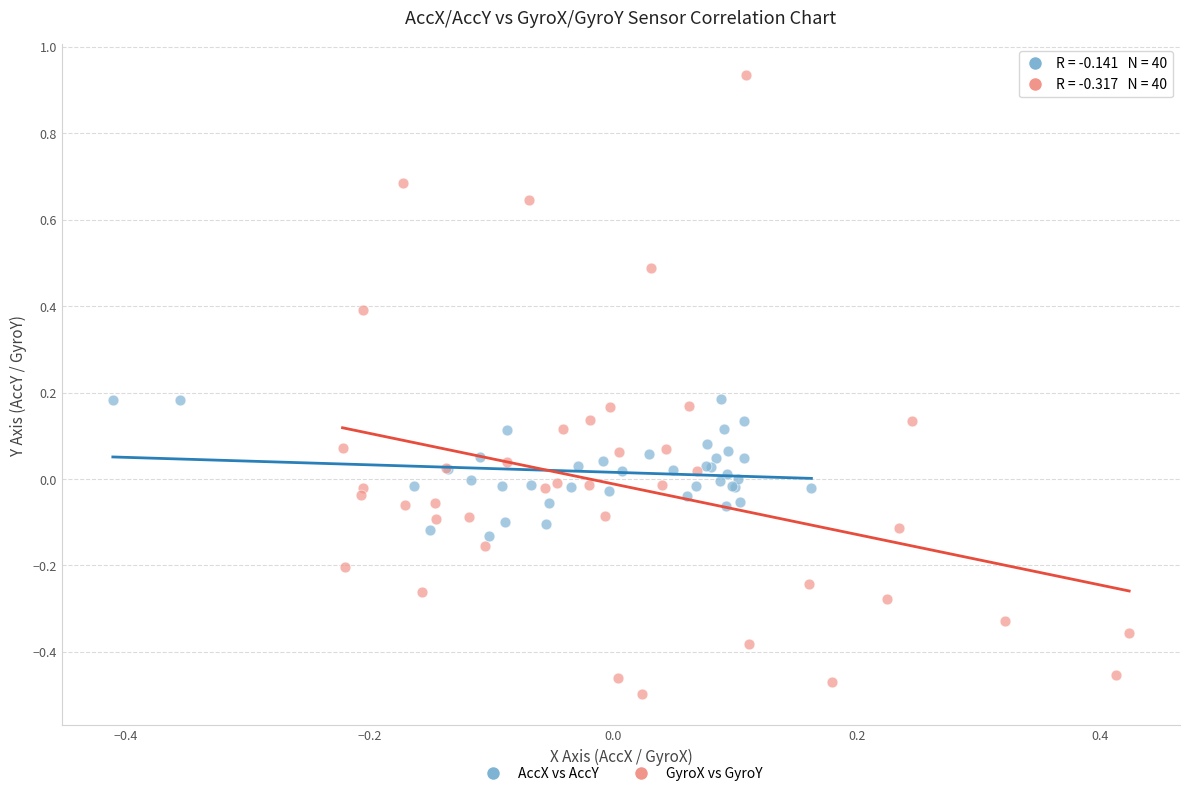

Which series contains the lowest Y value?

GyroX vs GyroY